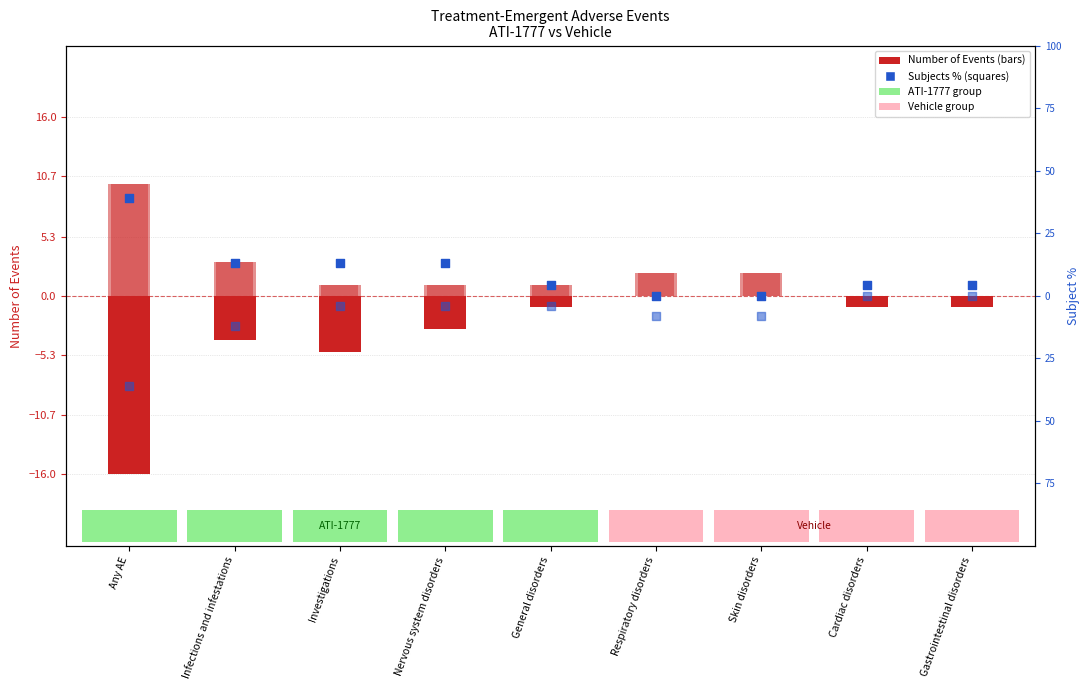

At how many categories does at least one series exceed -30?

9